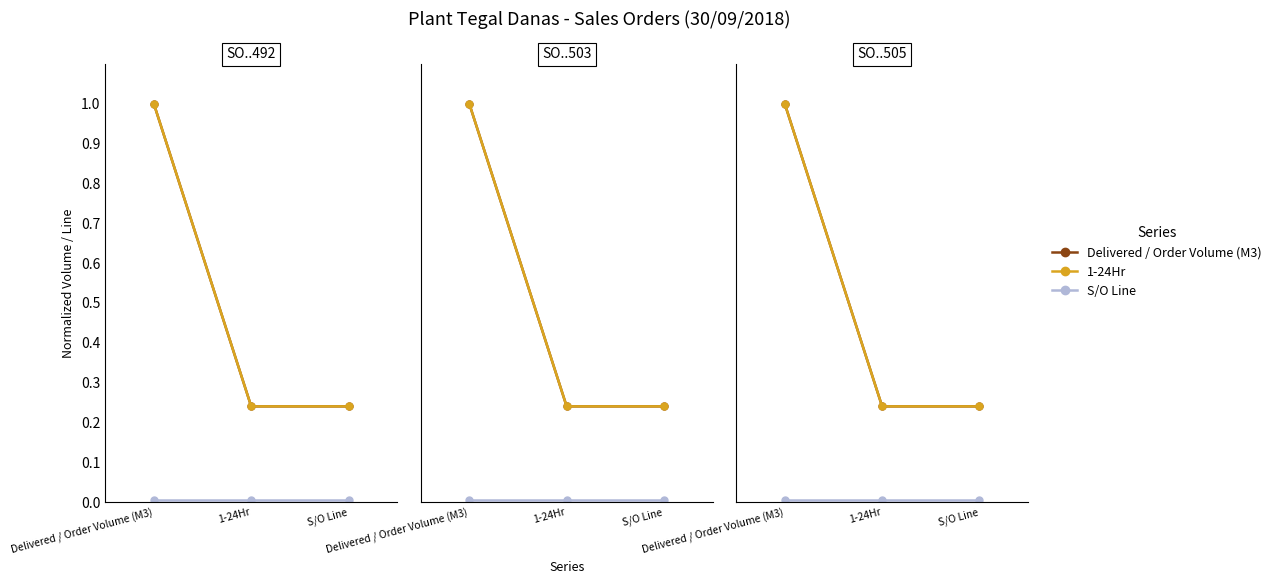

Which category has the highest value in the 1-24Hr series?

Delivered / Order Volume (M3)